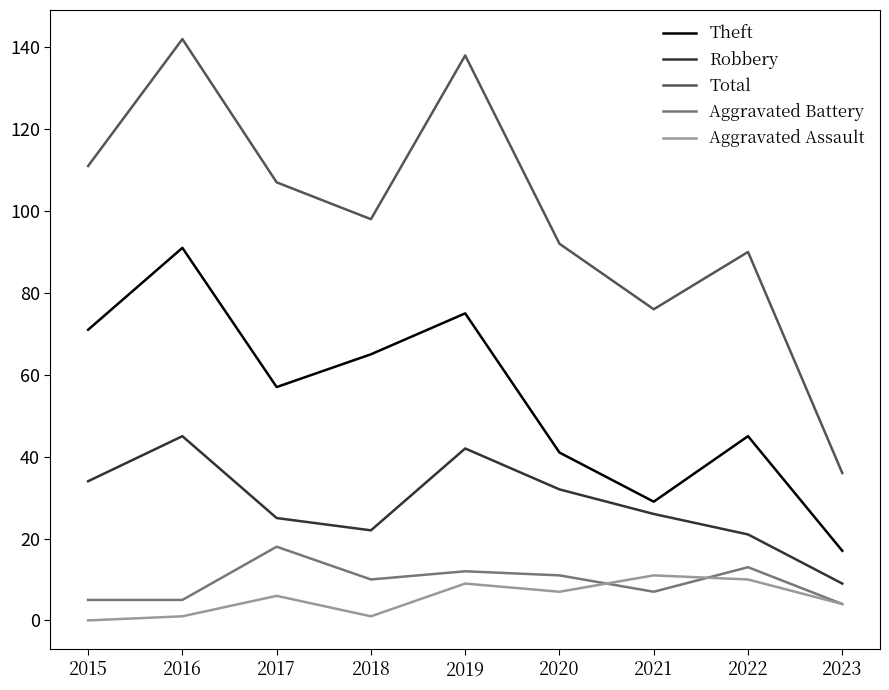

What is the difference between the maximum and minimum values in the Aggravated Assault series?

11